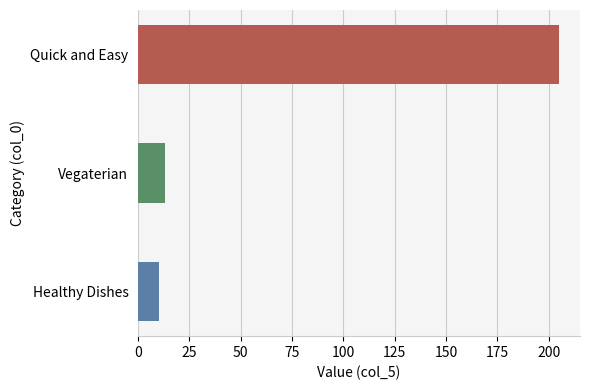

Are the bars horizontal?

Yes